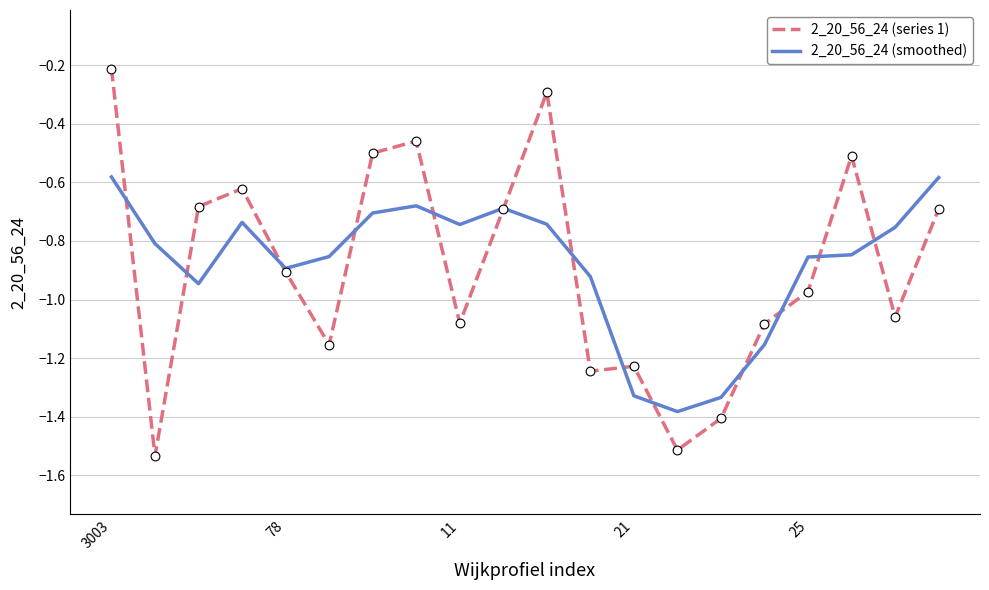

Rank the series by their maximum value, from highest to lowest.

2_20_56_24 (series 1), 2_20_56_24 (smoothed)